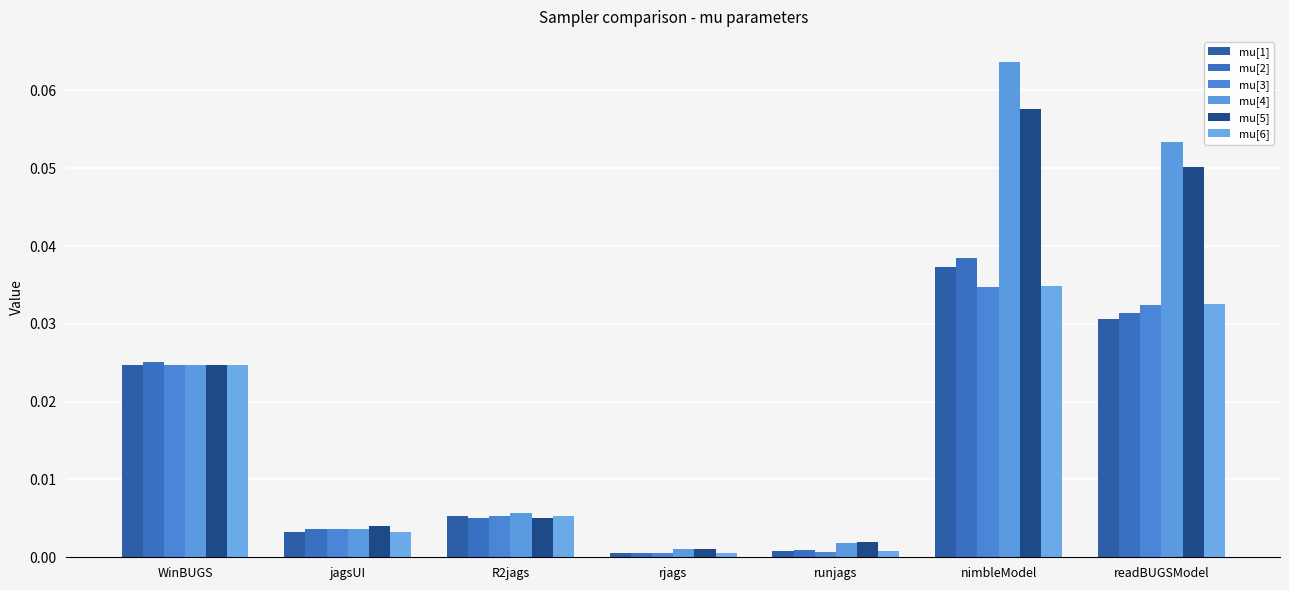

Where is mu[6] nearest to the value 0?

rjags